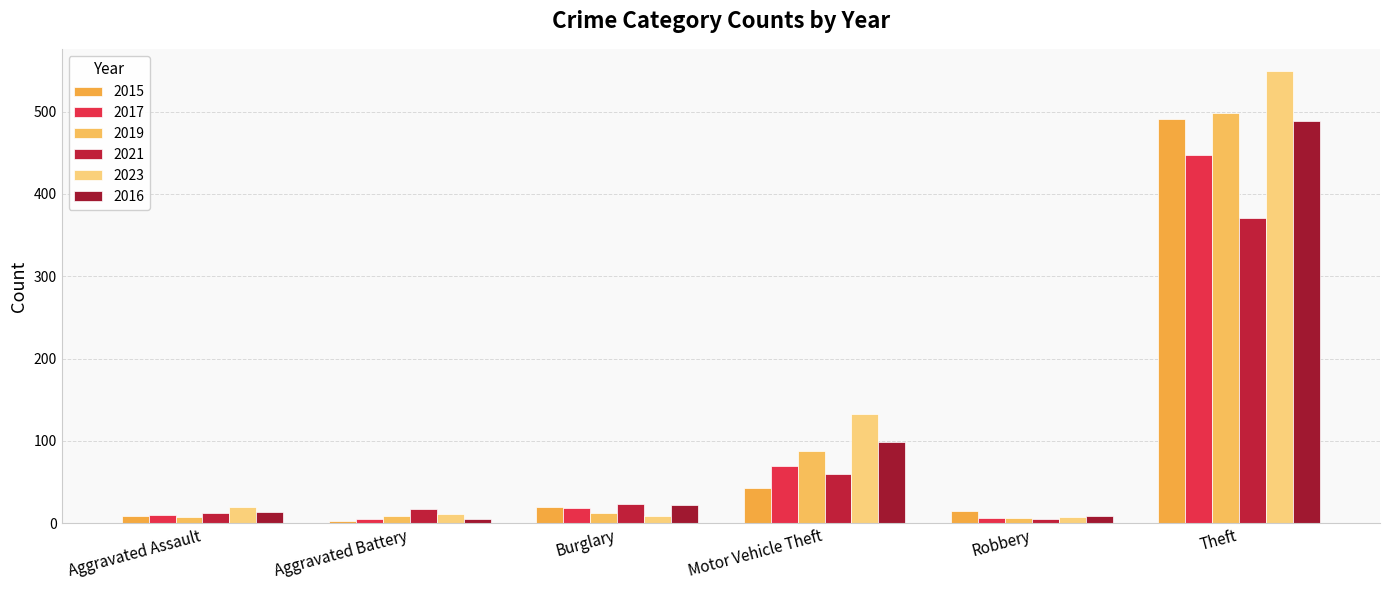

What position from the left is Theft?

6